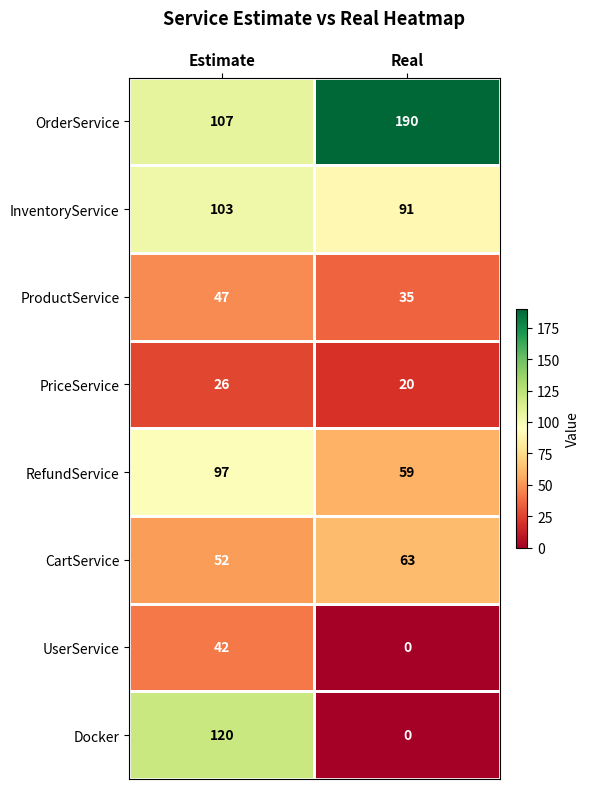

What value does the RefundService series have at Real, to the nearest 10?

60